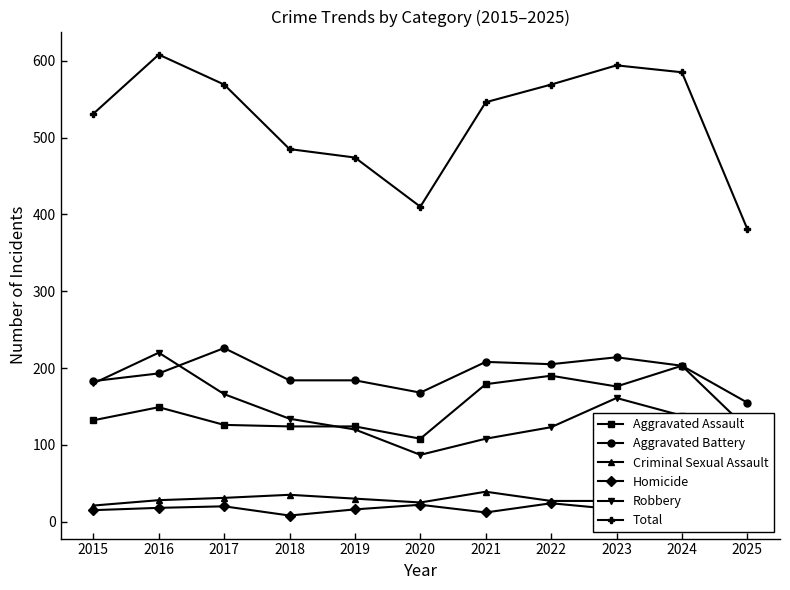

True or false: Aggravated Battery and Robbery intersect in this chart.

True